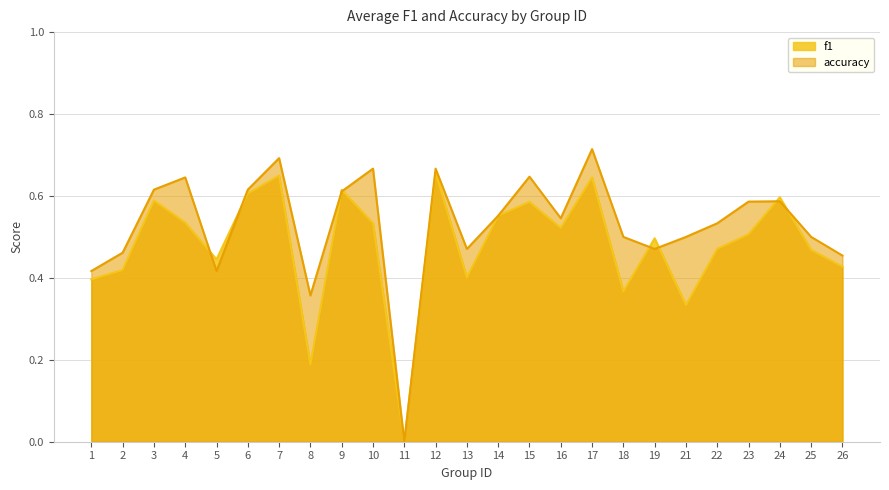

At 11, list the series in order from largest to smallest.

f1, accuracy